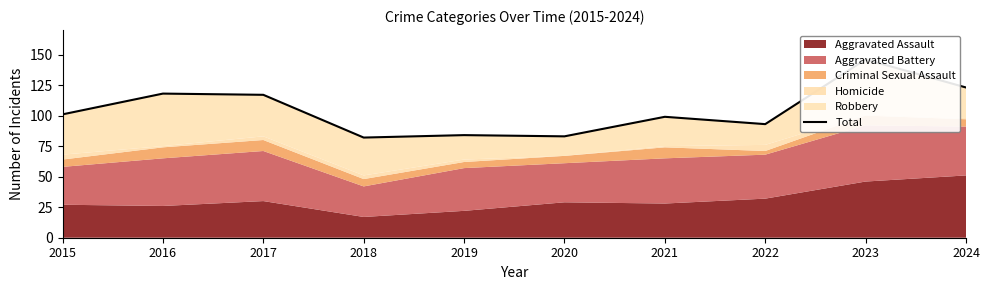

At which category does the chart reach its minimum across all series?

2018